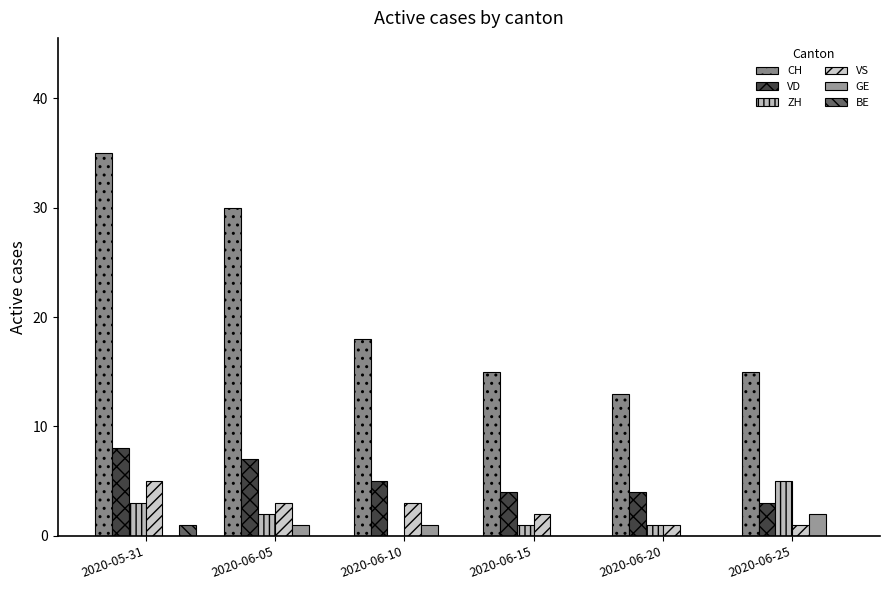

Rank the series at 2020-06-15 from lowest to highest value.

GE, BE, ZH, VS, VD, CH